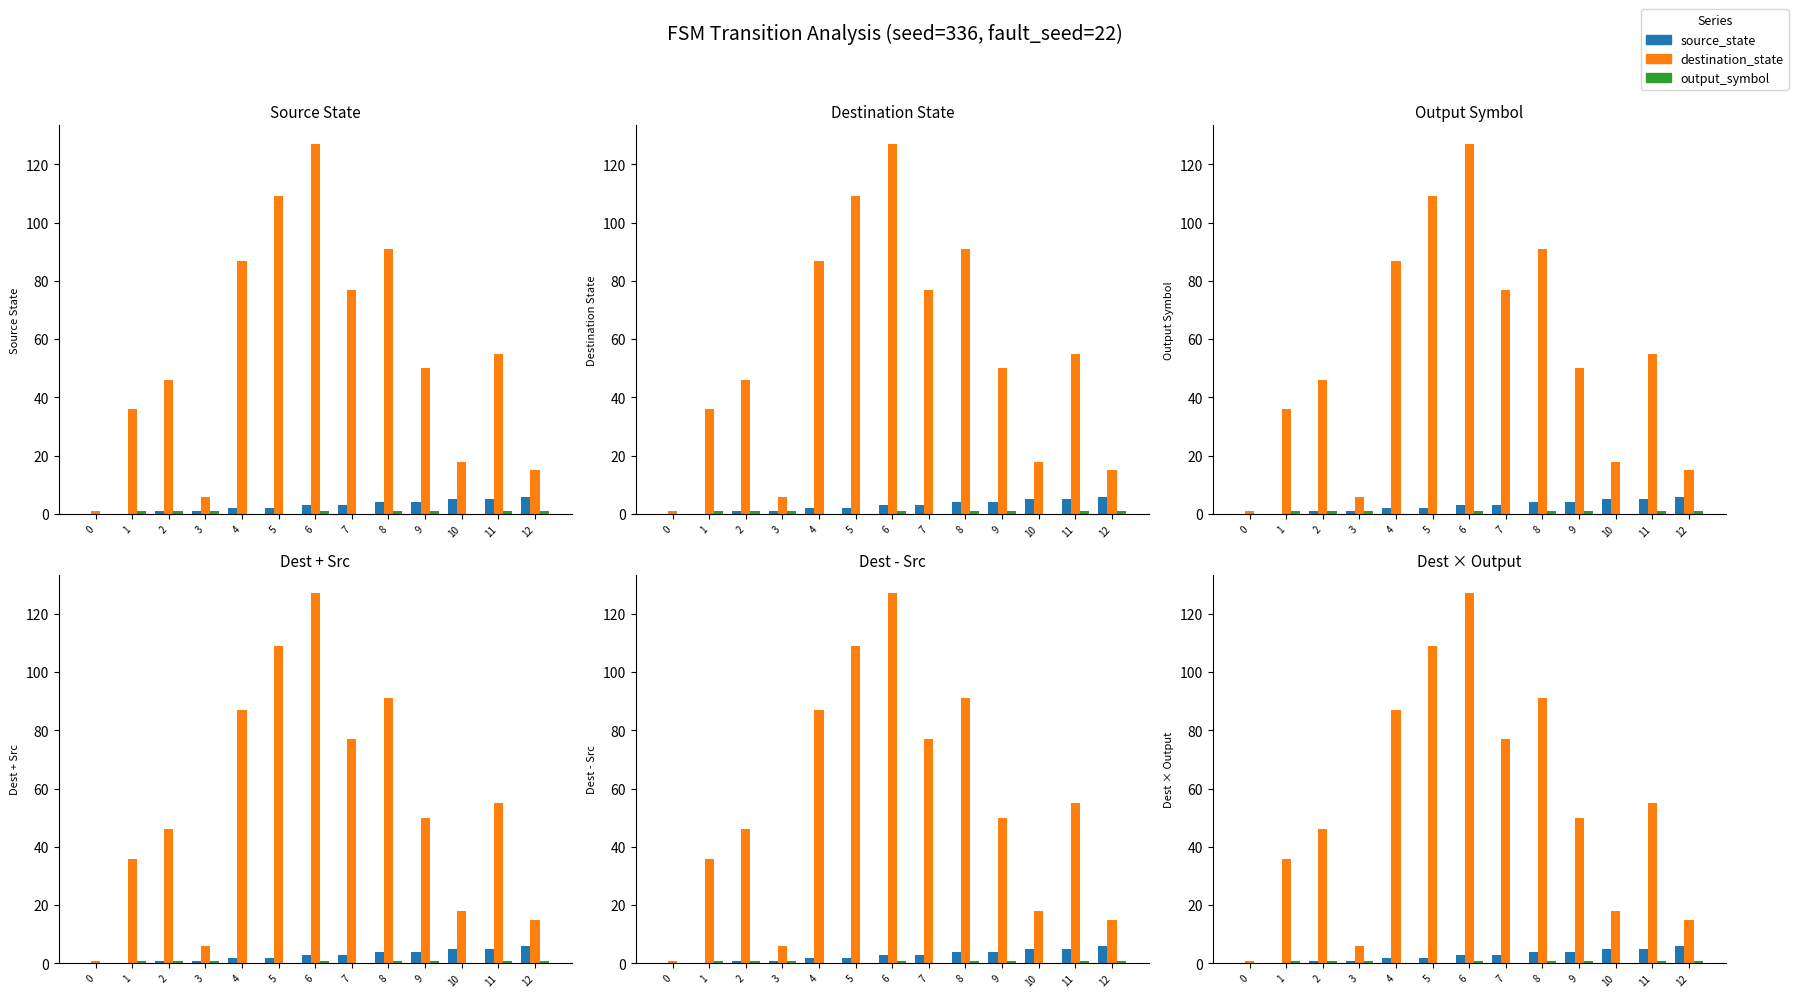

The source_state series shows 5 at 7. True or false?

False